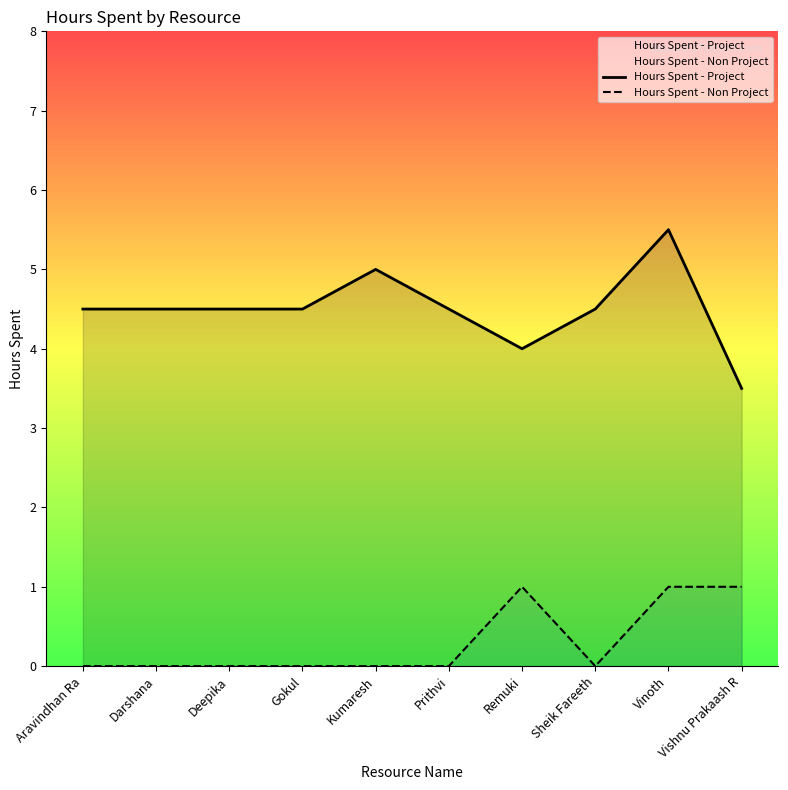

List the series in order of their overall mean, lowest first.

Hours Spent - Non Project, Hours Spent - Project